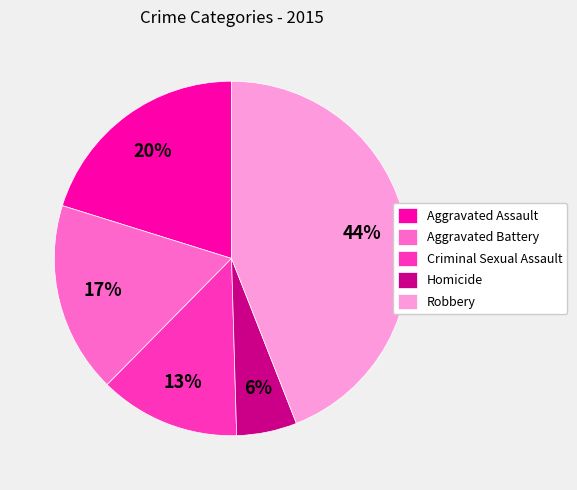

To the nearest percent, what percentage of the pie is Aggravated Battery?

17%